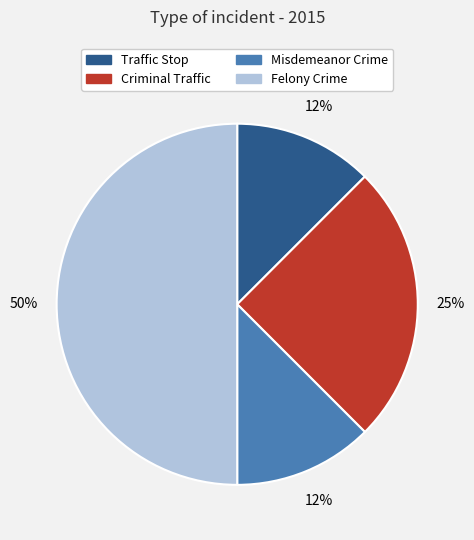

To the nearest percent, what is the average slice percentage?

25%